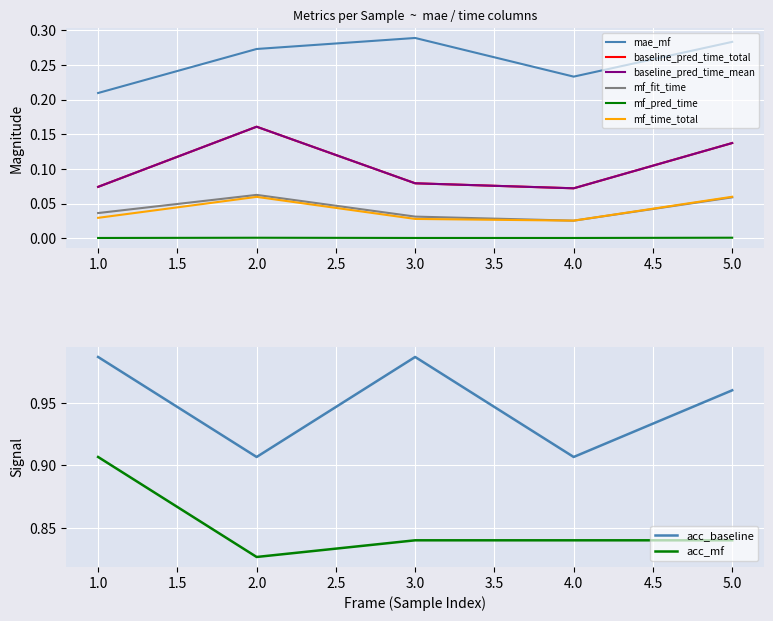

How many interior local valleys does the mf_fit_time series have?

1